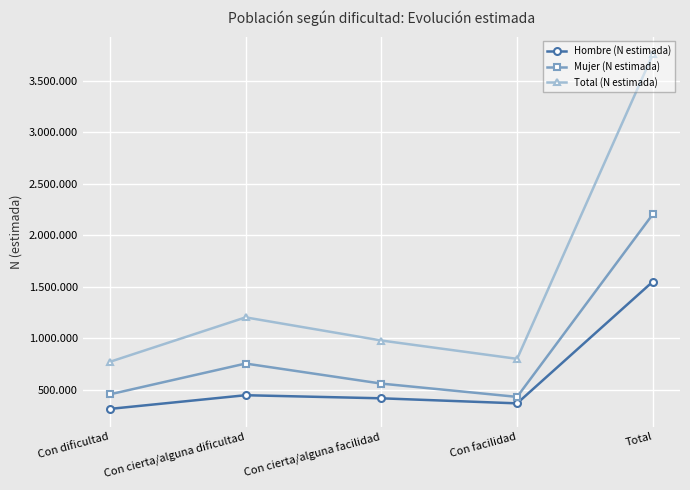

True or false: Mujer (N estimada) and Total (N estimada) cross at least once.

False